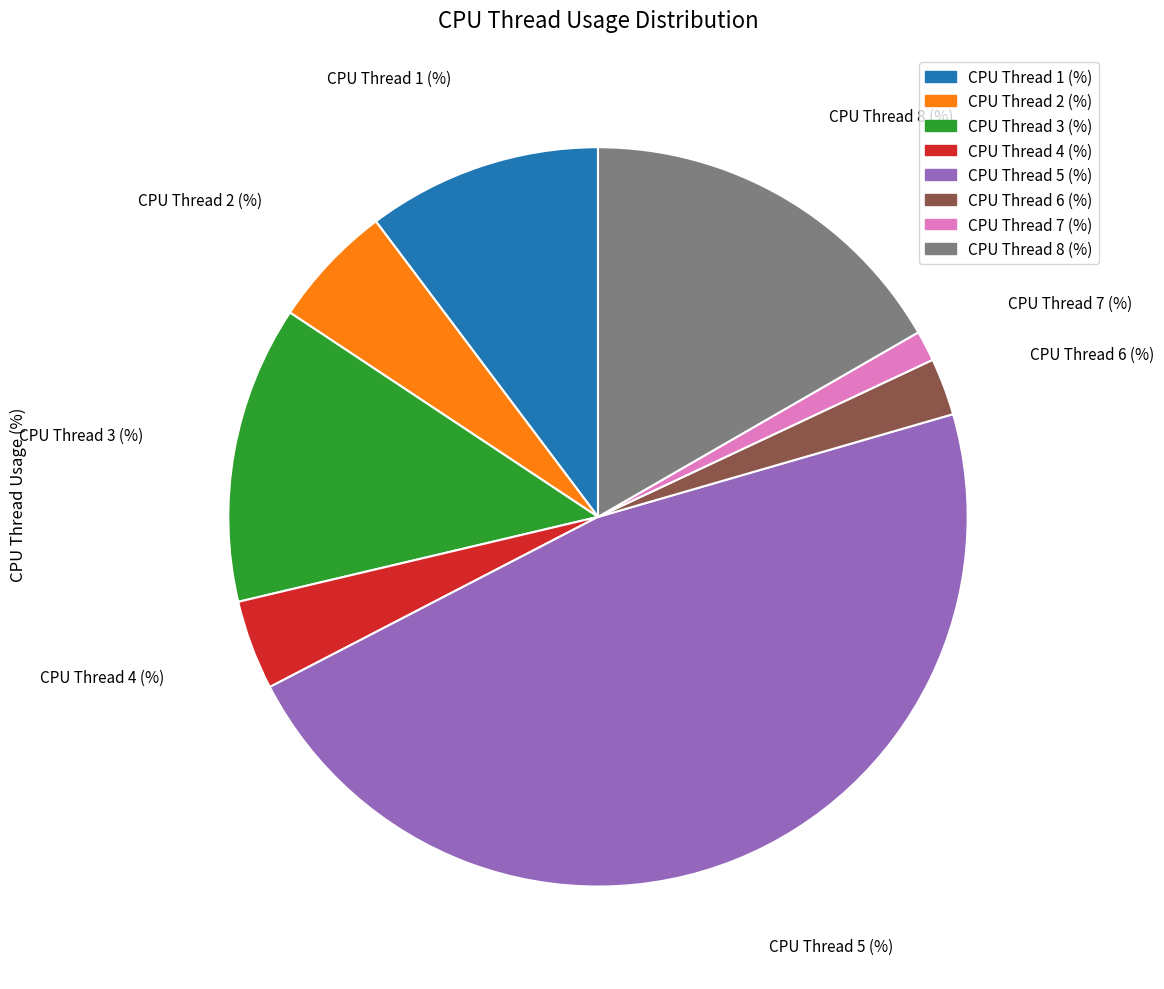

The CPU Thread 2 (%) slice represents 19% of the pie. True or false?

False